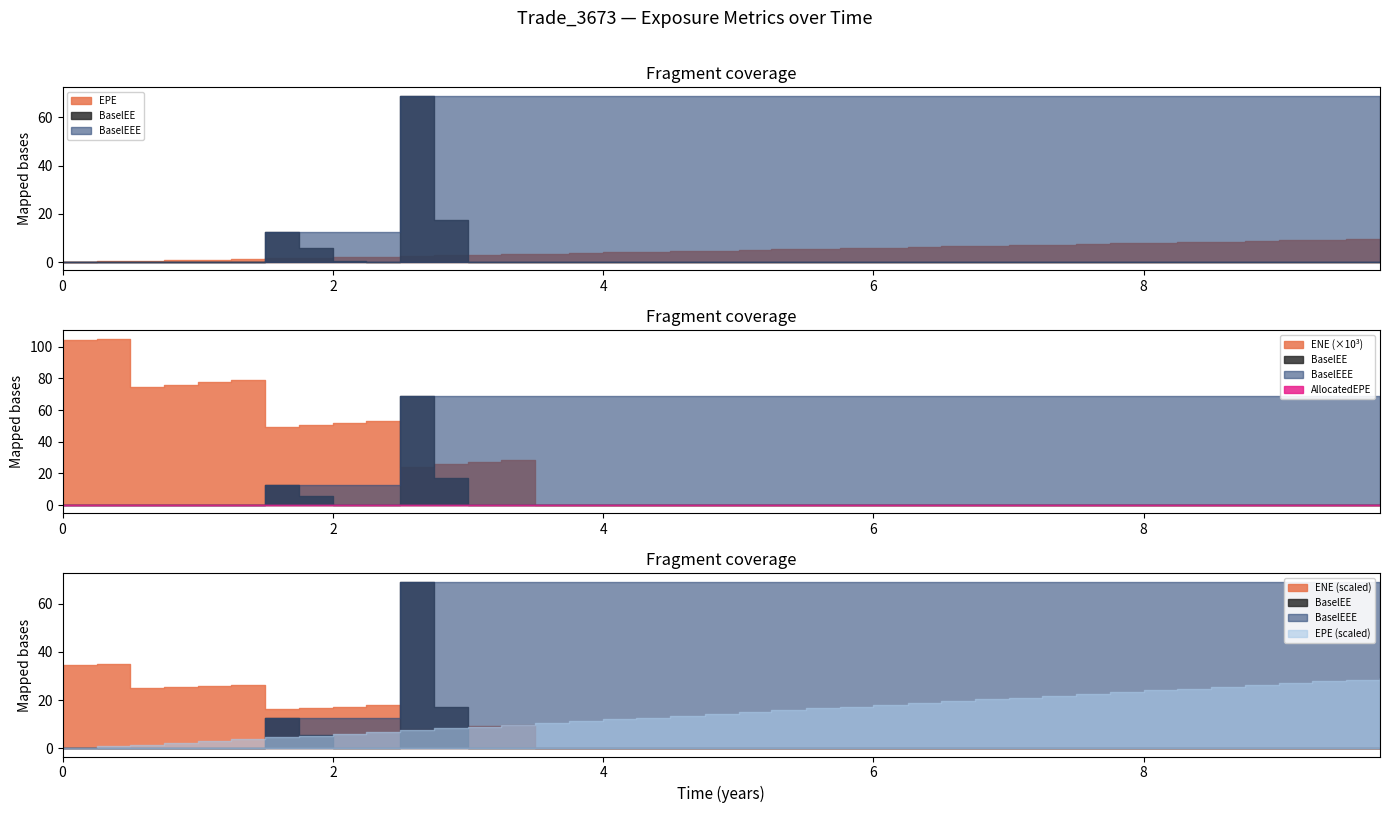

True or false: BaselEEE has more than 2 interior local peaks.

False